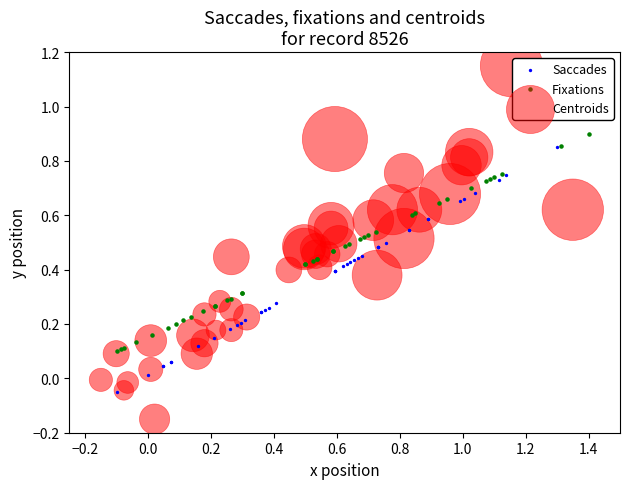

Which series has the largest Y range (max minus min)?

Centroids